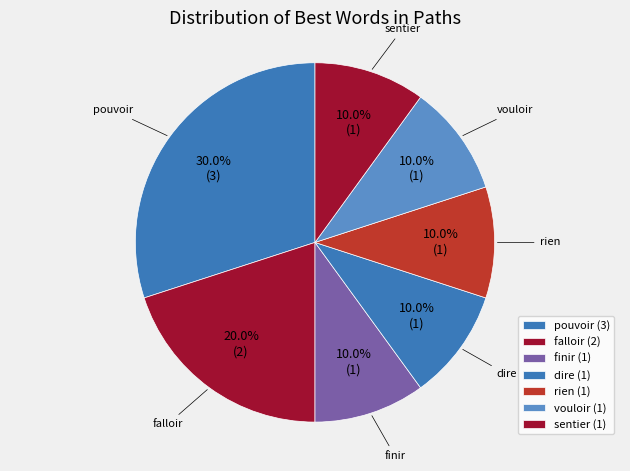

Which category has the biggest portion of the pie?

pouvoir